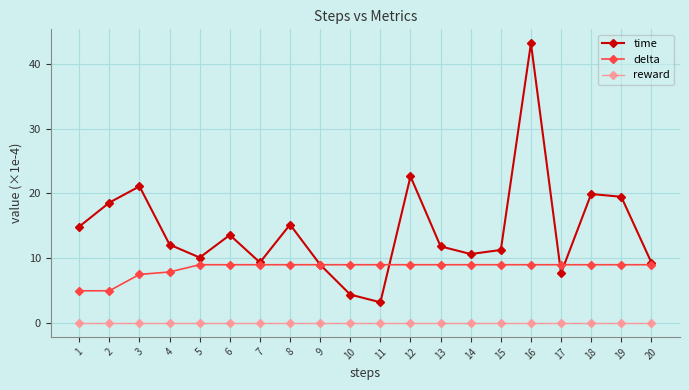

Count the number of data series in this chart.

3